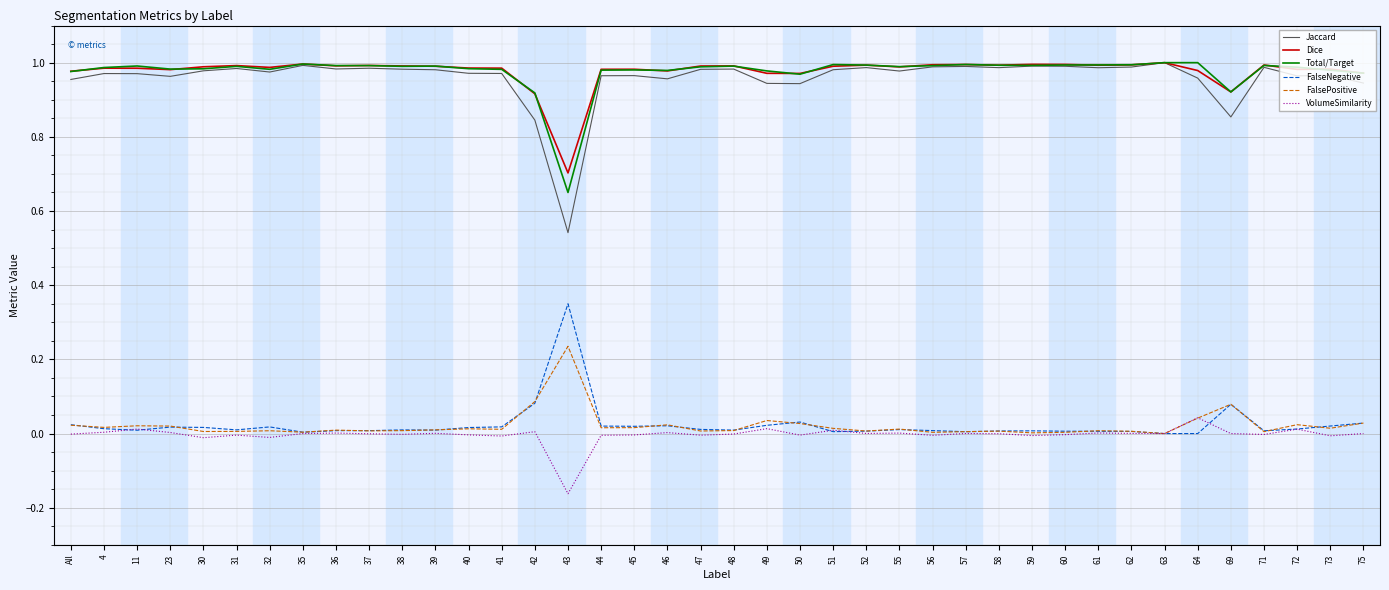

The Dice series shows 1.0 at 73. True or false?

True